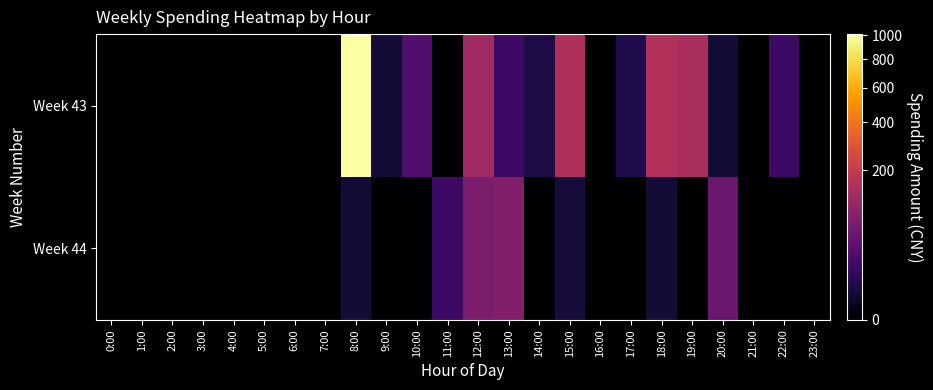

Between 19:00 and 8:00, which is larger?

8:00